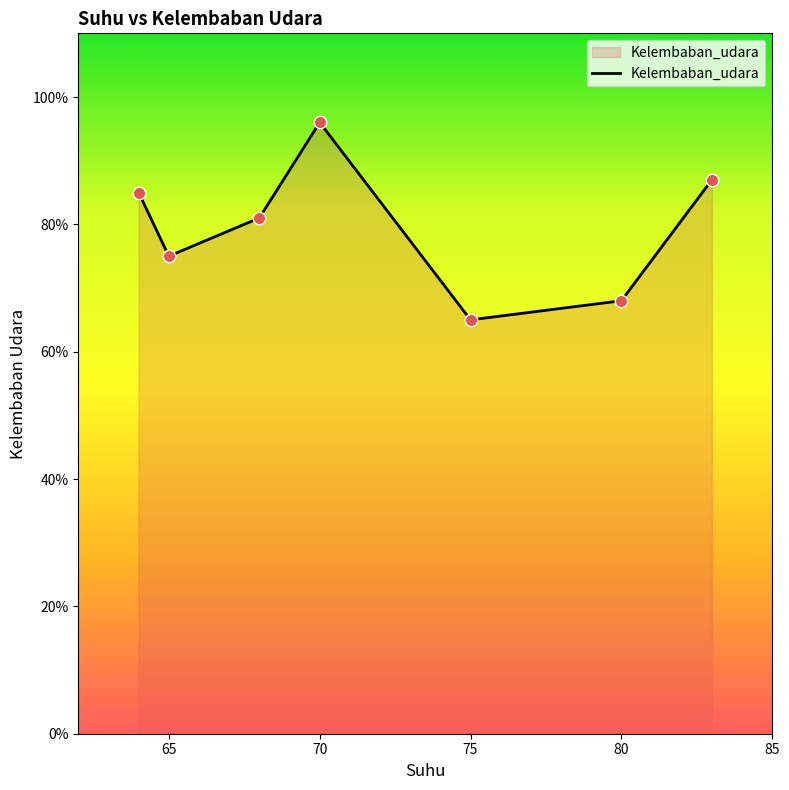

What is the smallest value displayed?

65